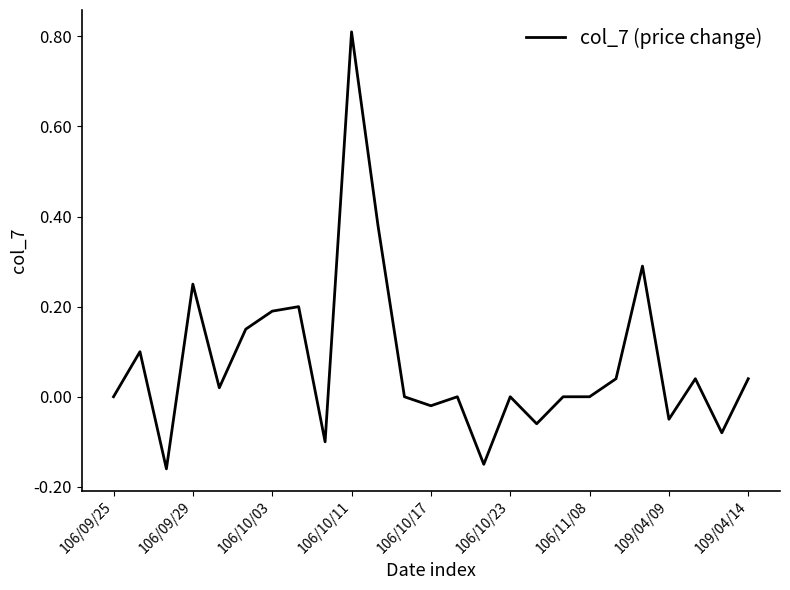

What is the greatest value displayed?

0.8